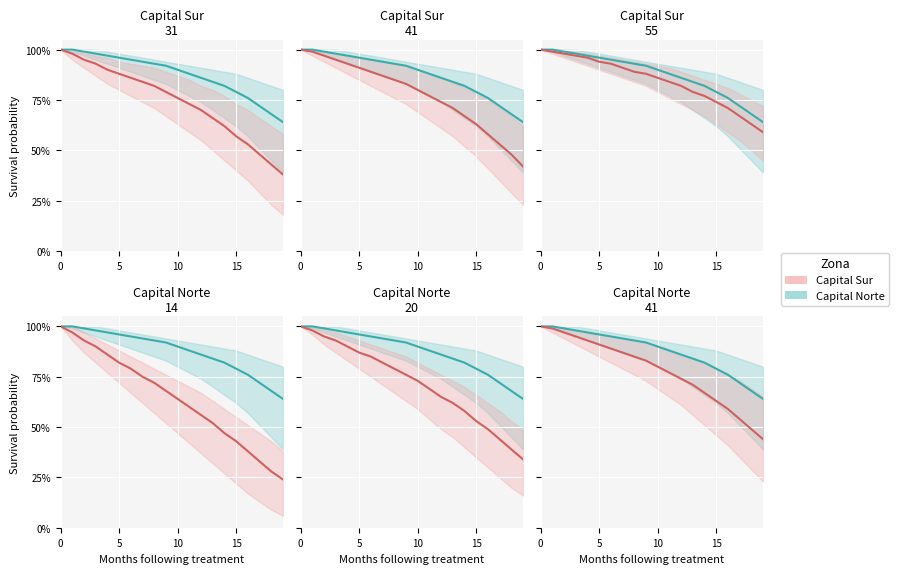

True or false: Capital Norte and Capital Sur cross at least once.

False